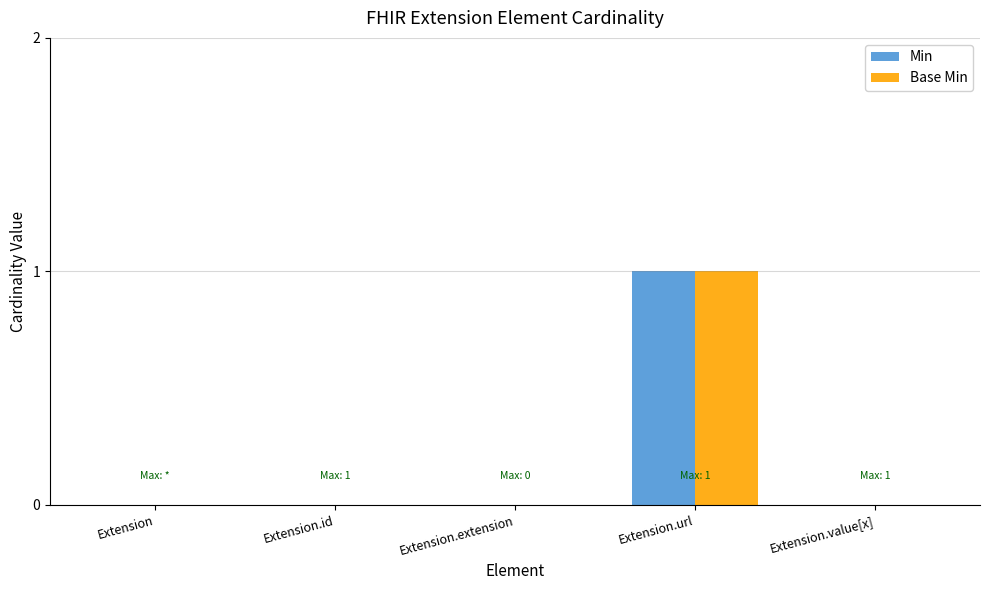

The Base Min series shows 0 at Extension.url. True or false?

False